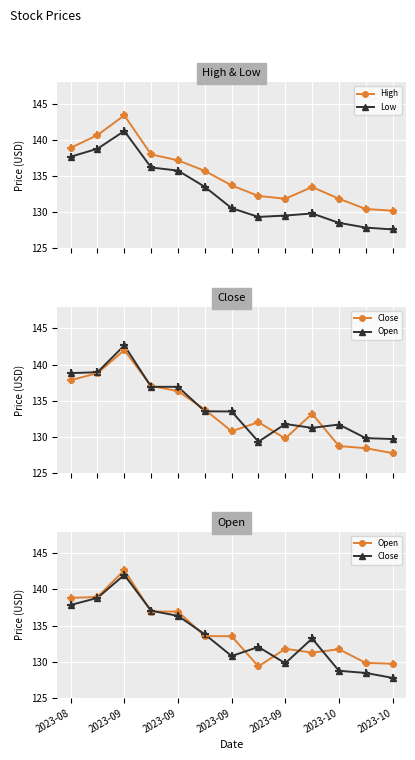

Which series has the largest total across all categories?

High